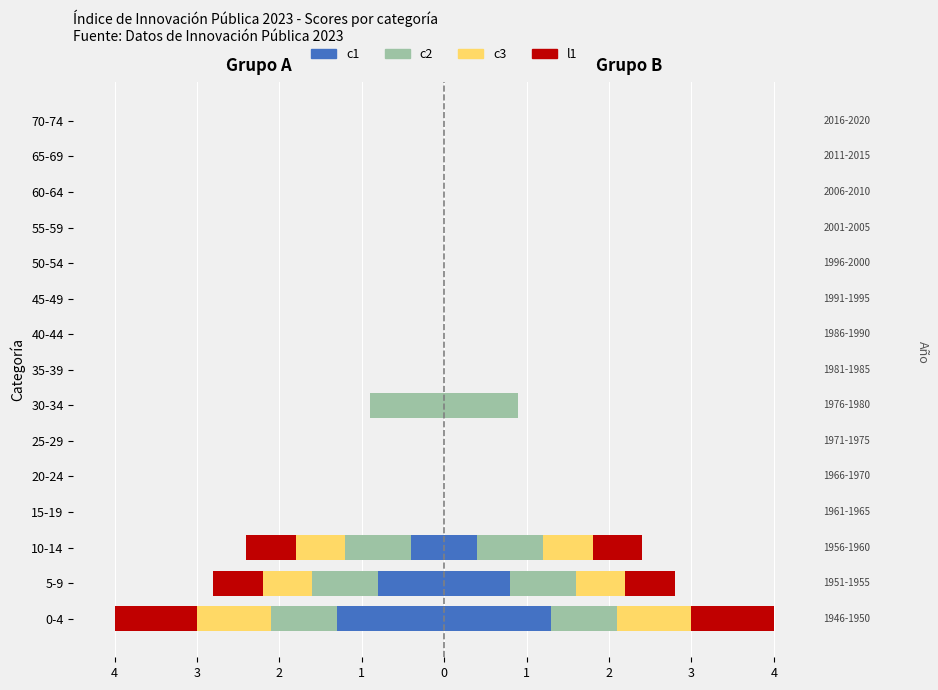

Rank the series at 15-19 from lowest to highest value.

c1, c2, c3, l1